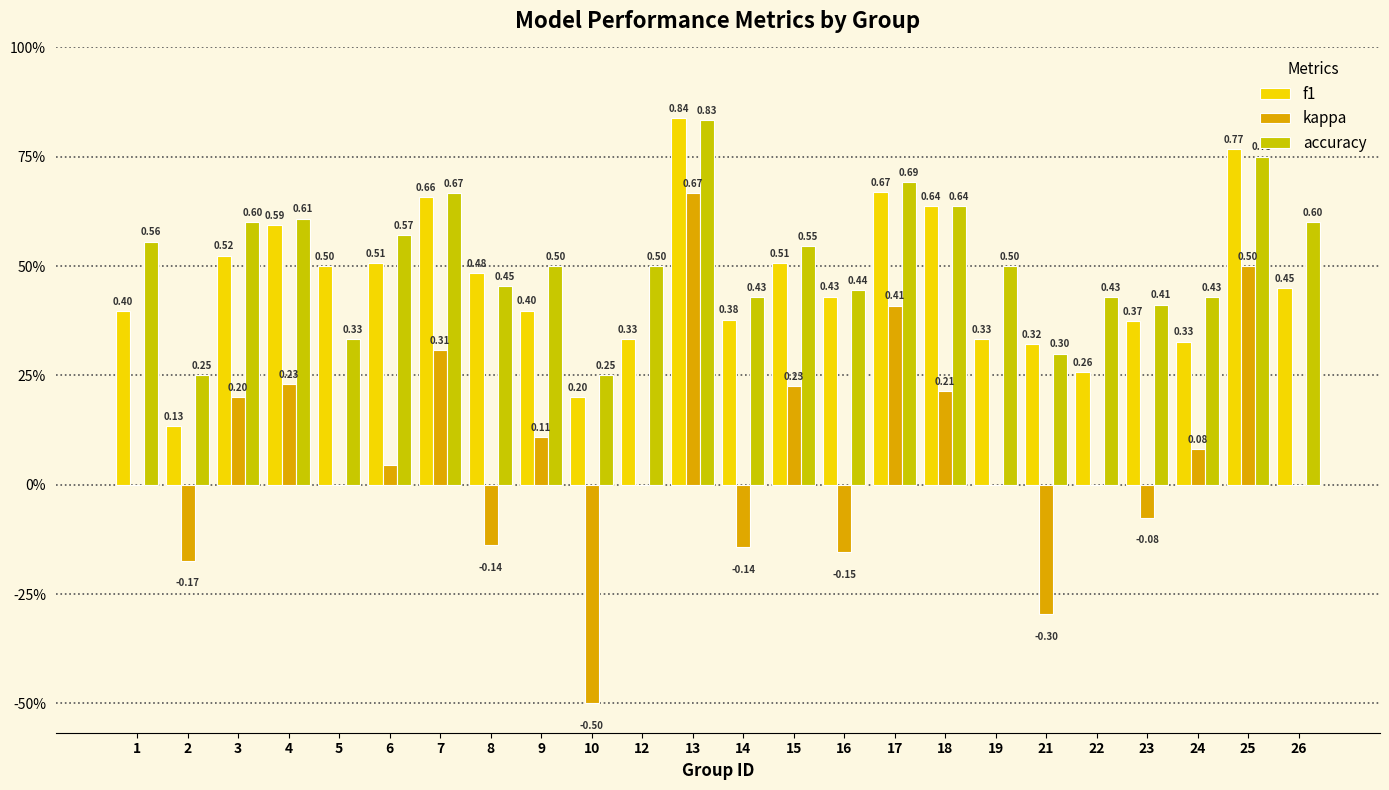

At how many categories does at least one series exceed 0?

24